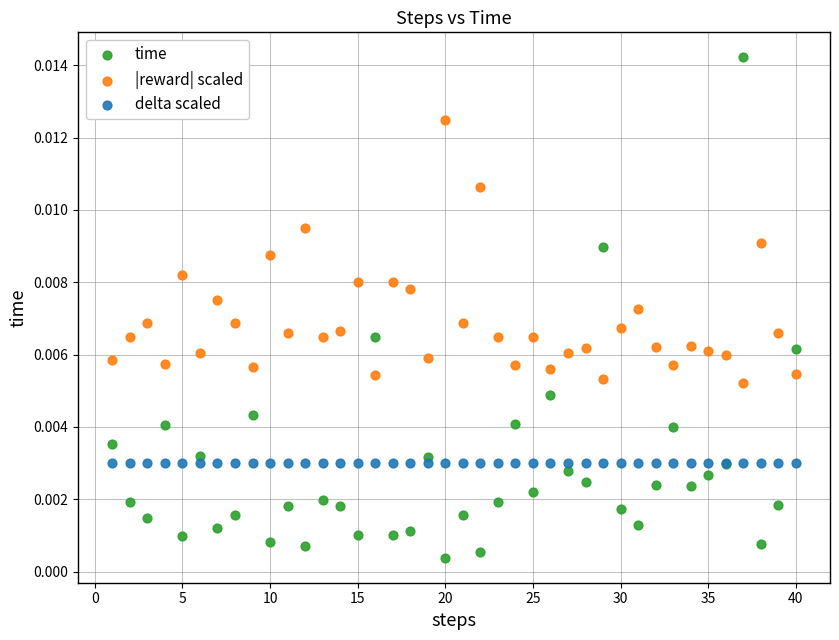

Which series contains the lowest Y value?

time